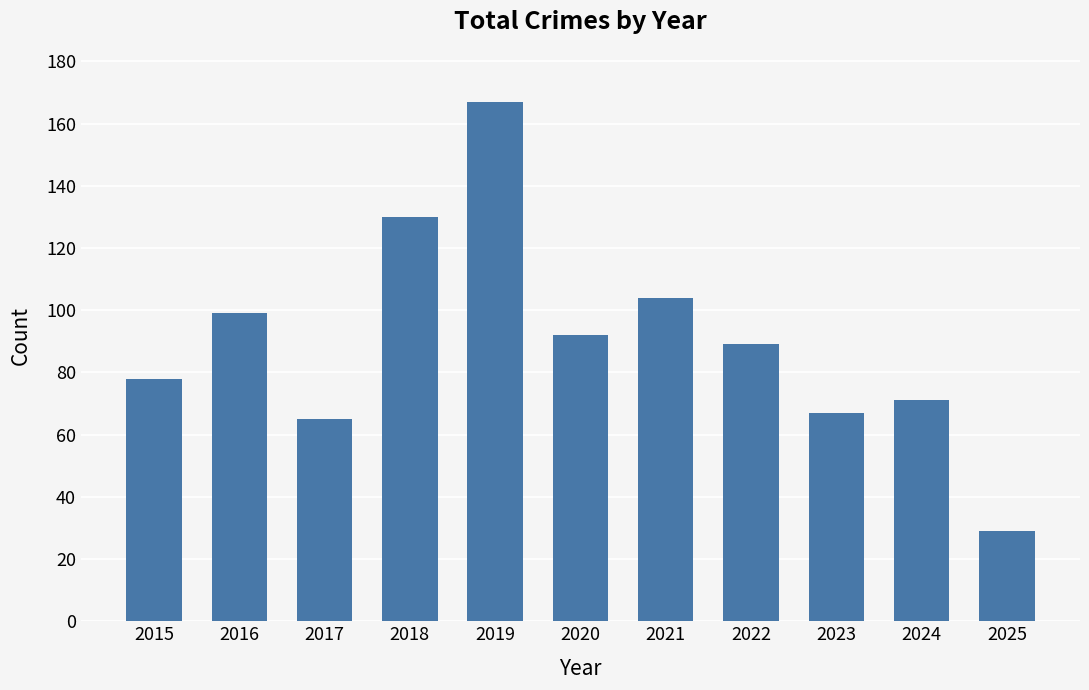

What is the change in value from 2019 to 2021?

-63